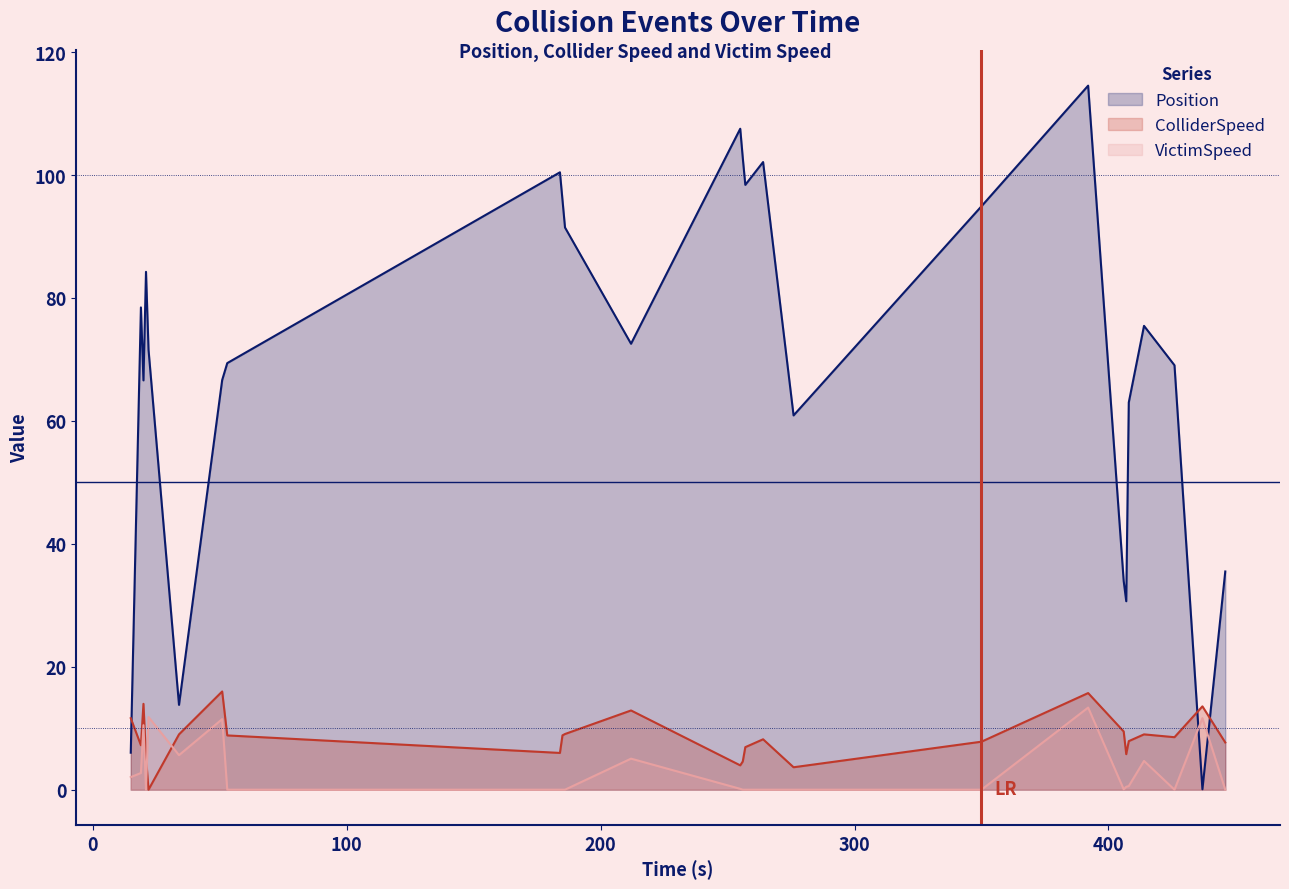

At how many categories does at least one series exceed 22?

23